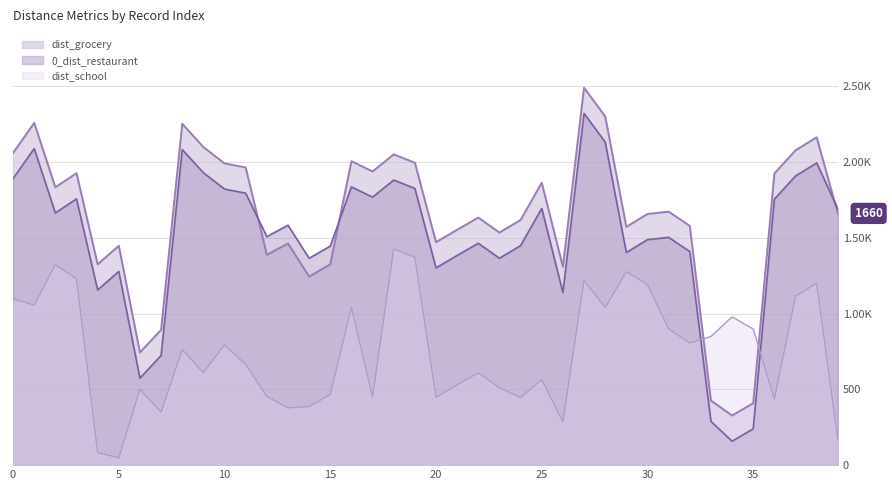

Where is dist_school nearest to the value 736?

8